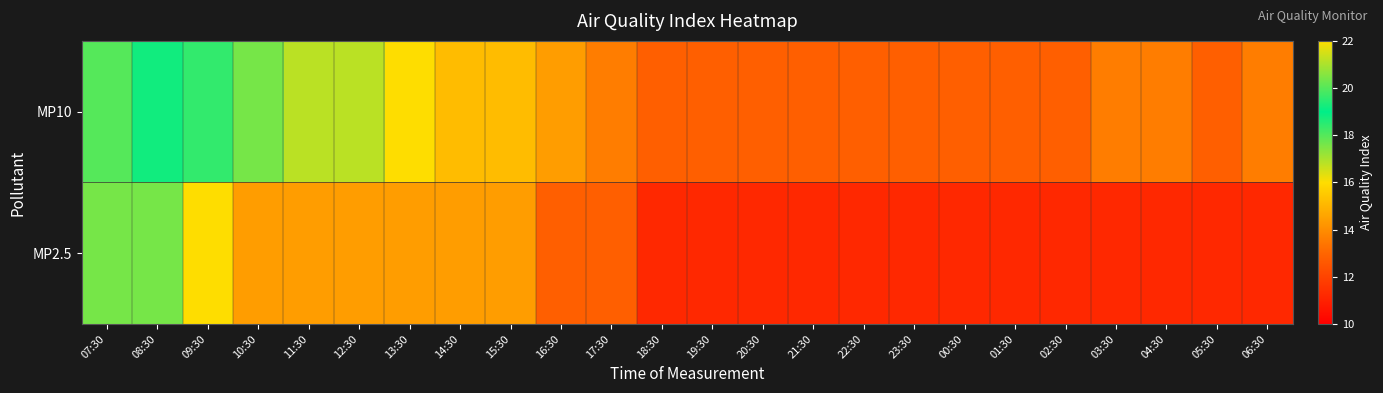

At which category is the sum across all series the highest?

07:30